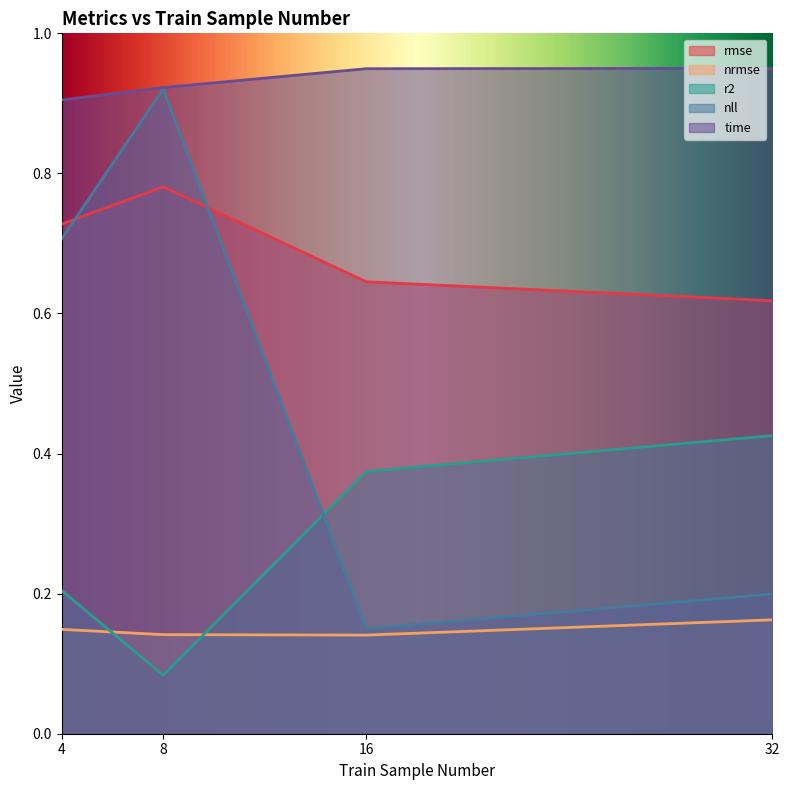

What is the spread (max minus min) of values at 16?

0.8